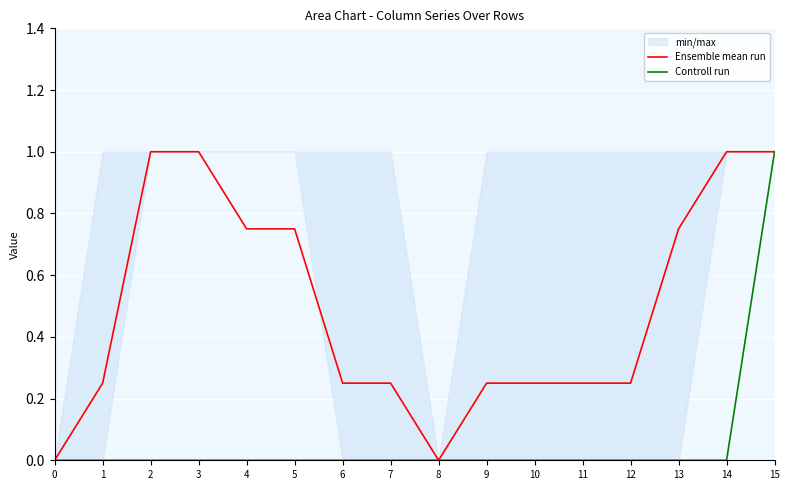

At how many categories does at least one series exceed 0?

14